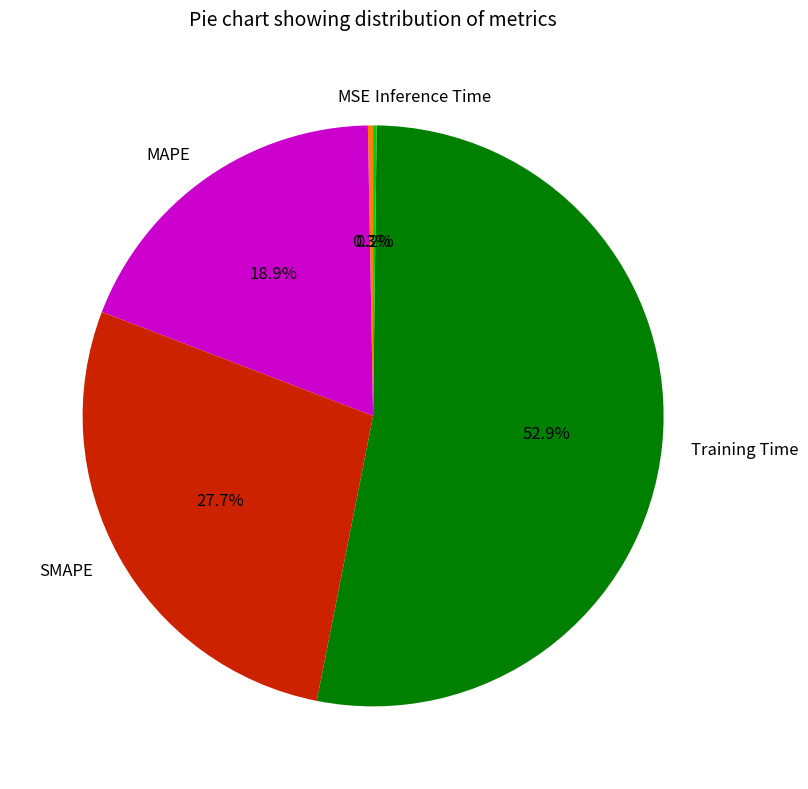

What is the largest slice in the pie chart?

Training Time